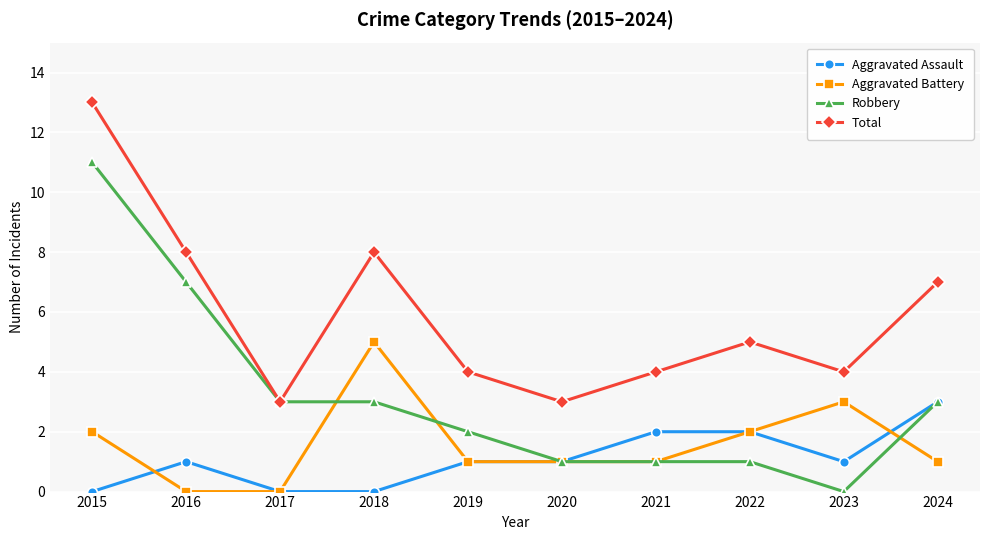

Does the chart display data point markers on the line(s)?

Yes